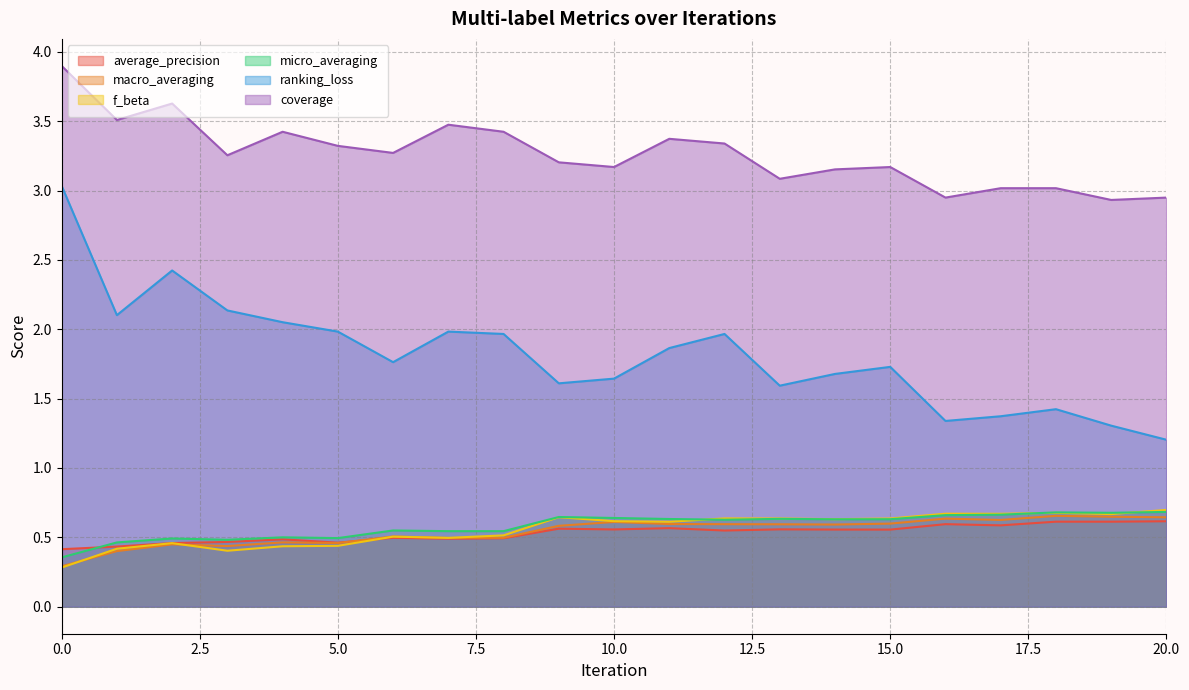

Which series has the largest total across all categories?

coverage